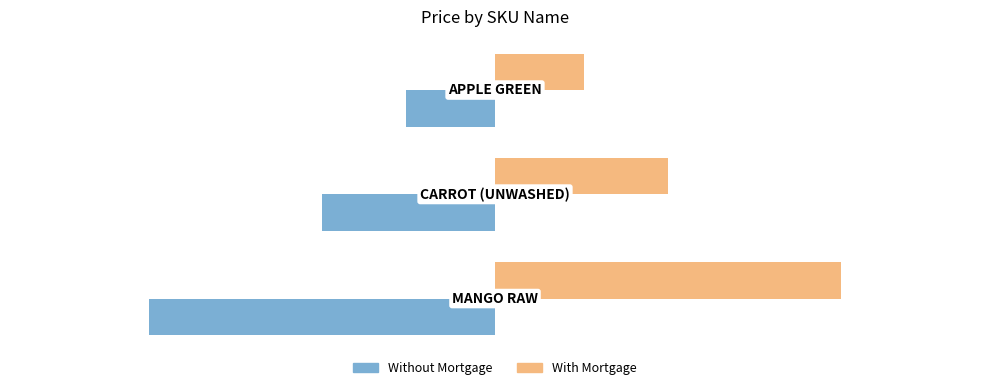

Which series has the largest total across all categories?

With Mortgage